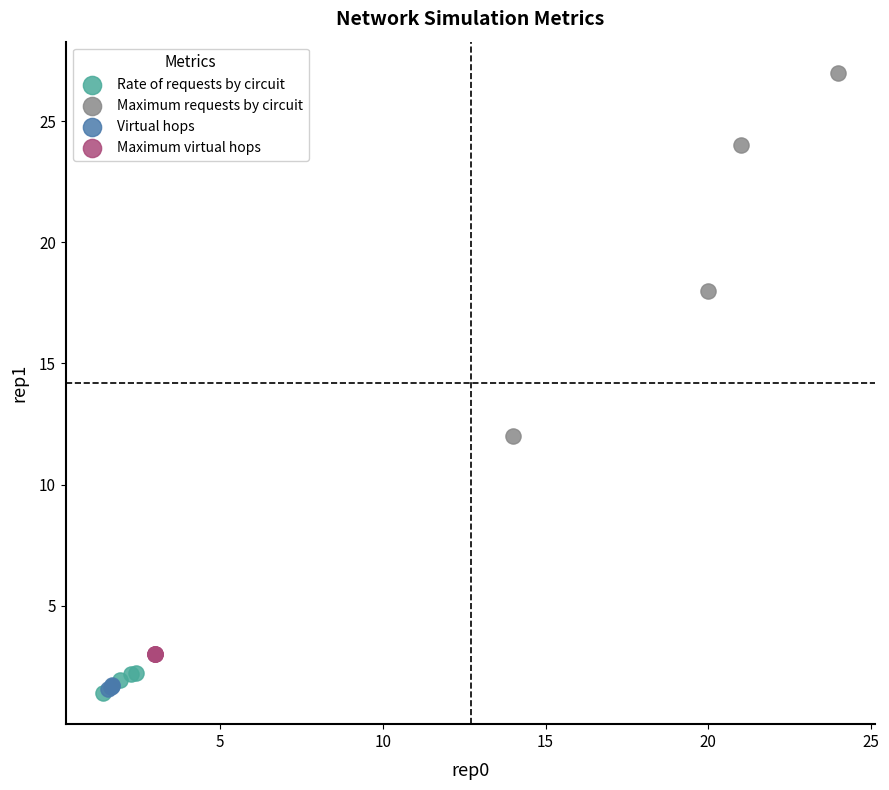

Which series reaches the maximum Y coordinate?

Maximum requests by circuit